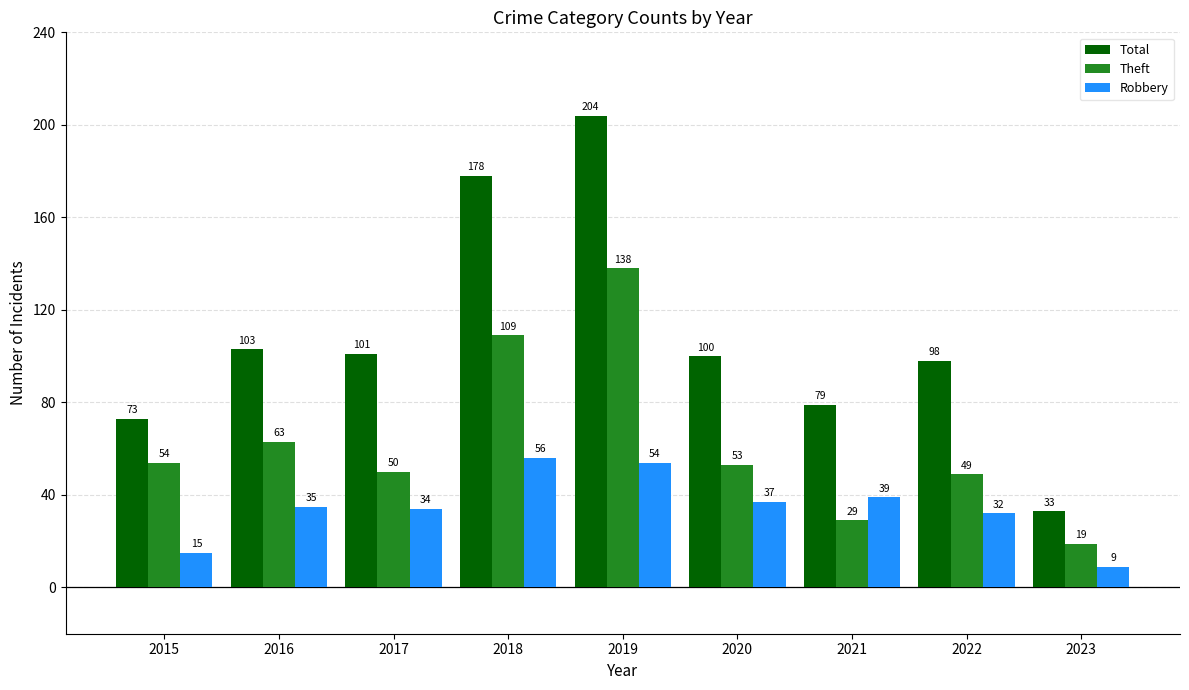

The value of Robbery at 2018 is 56. True or false?

True